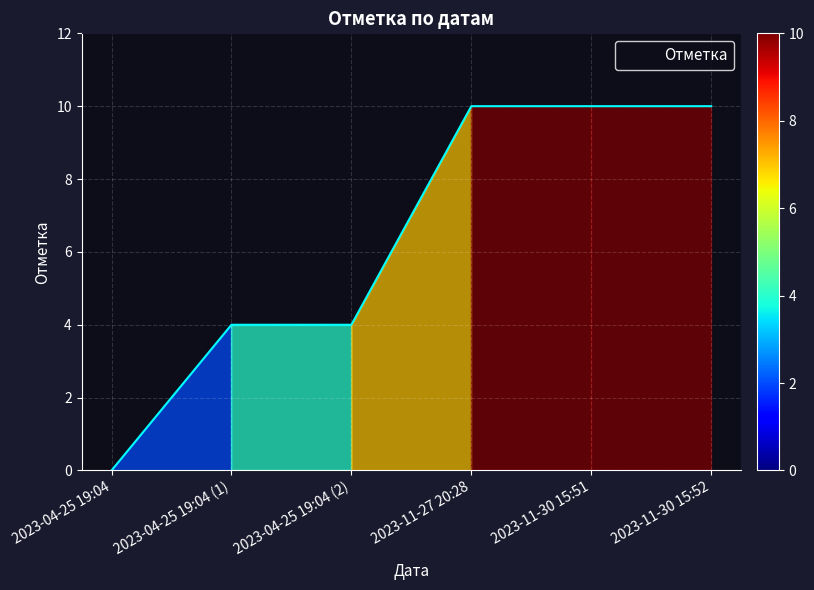

What is the average value?

6